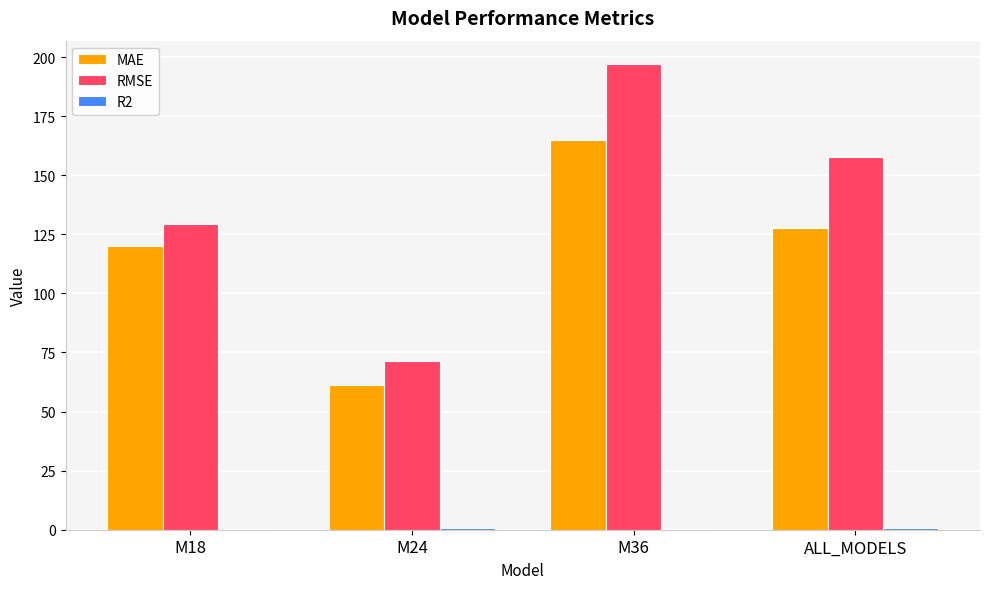

The value of RMSE at M24 is 41.1. True or false?

False